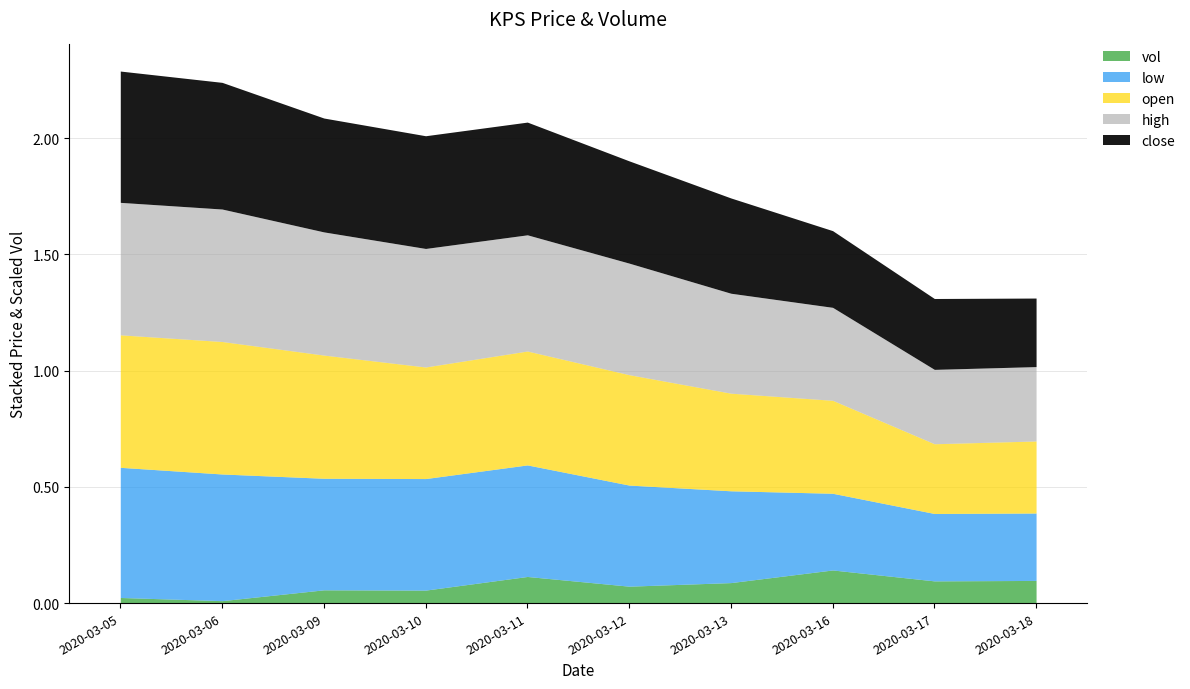

What is the maximum value for low?

0.6